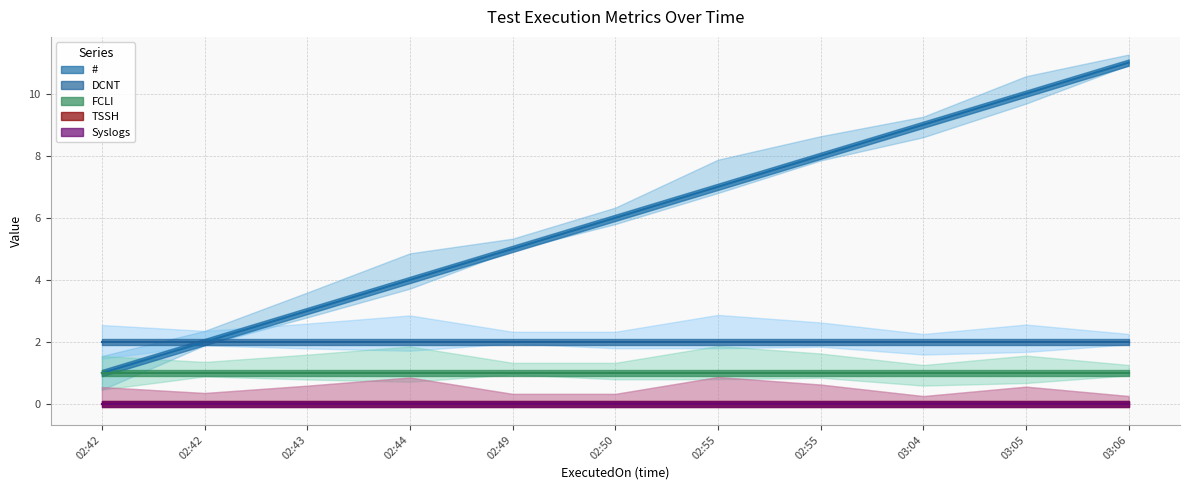

What are all the series names shown in the legend?

#, FCLI, TSSH, DCNT, Syslogs